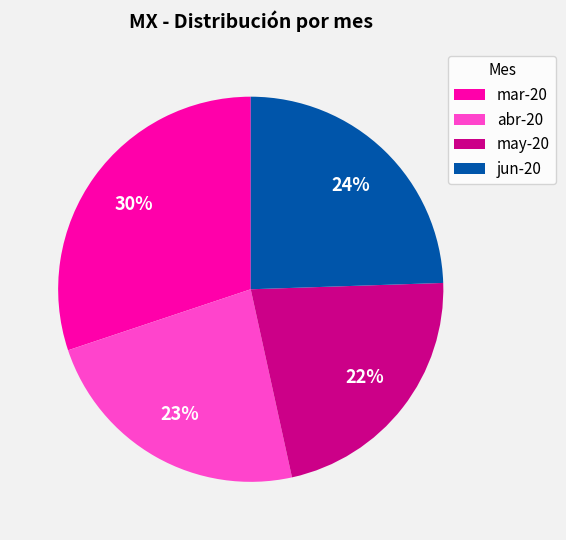

Is it true that jun-20 is 24% of the pie?

True